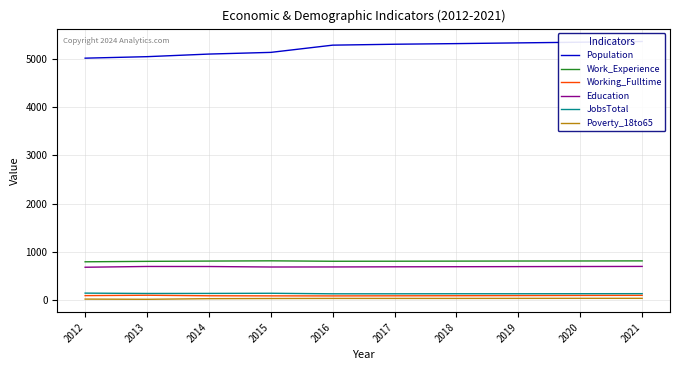

What are all the series names shown in the legend?

Population, Work_Experience, Working_Fulltime, Education, JobsTotal, Poverty_18to65